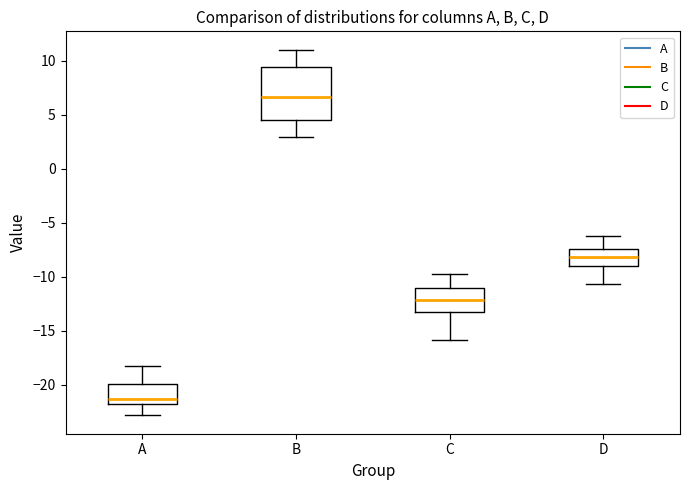

Reading left to right, transcribe this box plot: for each box, give where its median line is, the range the box spans, and where its two whiskers end, as read against the y-axis. The values are not printed on the chart, so give them approximately, as read against the axis.

A: median -21.5, box -22.0 to -20.0, whiskers -23.0 to -18.0
B: median 6.5, box 4.5 to 9.5, whiskers 3.0 to 11.0
C: median -12.0, box -13.0 to -11.0, whiskers -16.0 to -10.0
D: median -8.0, box -9.0 to -7.5, whiskers -10.5 to -6.5